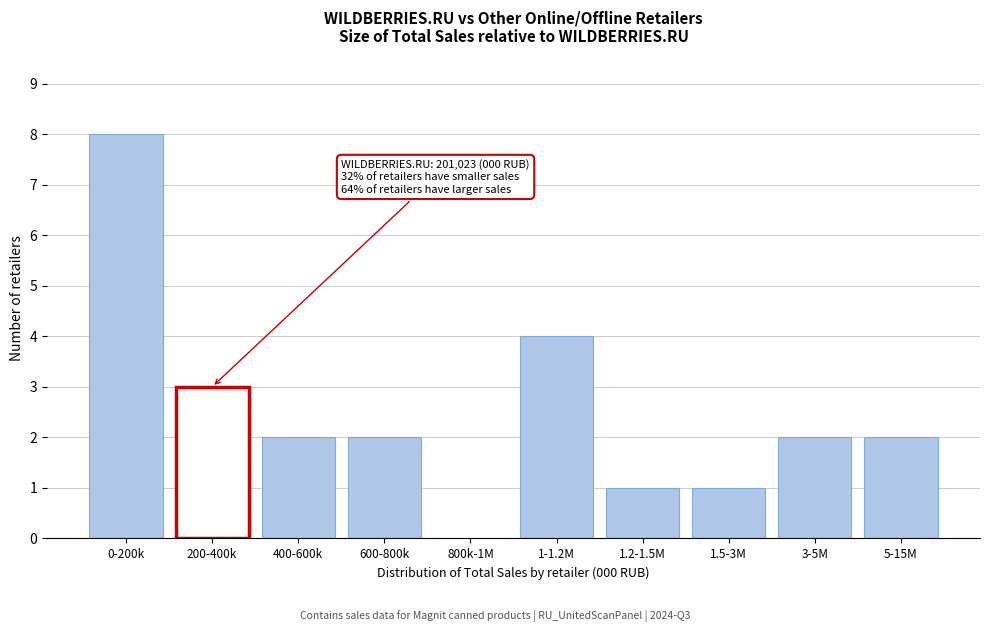

Reading right to left, list all the values displayed in this chart.

5-15M=2	3-5M=2	1.5-3M=1	1.2-1.5M=1	1-1.2M=4	800k-1M=0	600-800k=2	400-600k=2	200-400k=3	0-200k=8